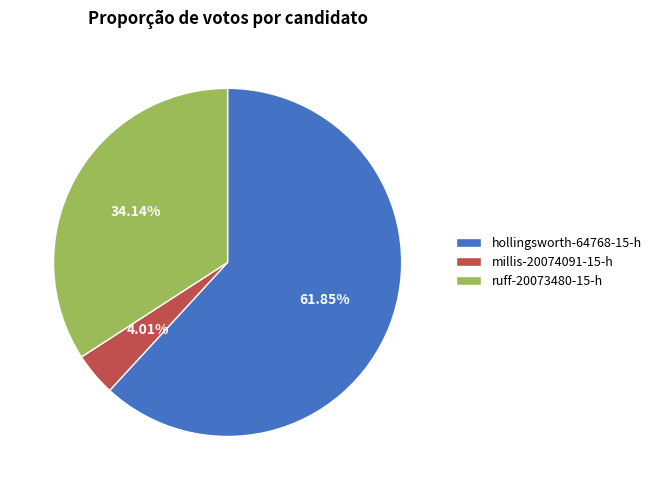

The ruff-20073480-15-h slice represents 34% of the pie. True or false?

True